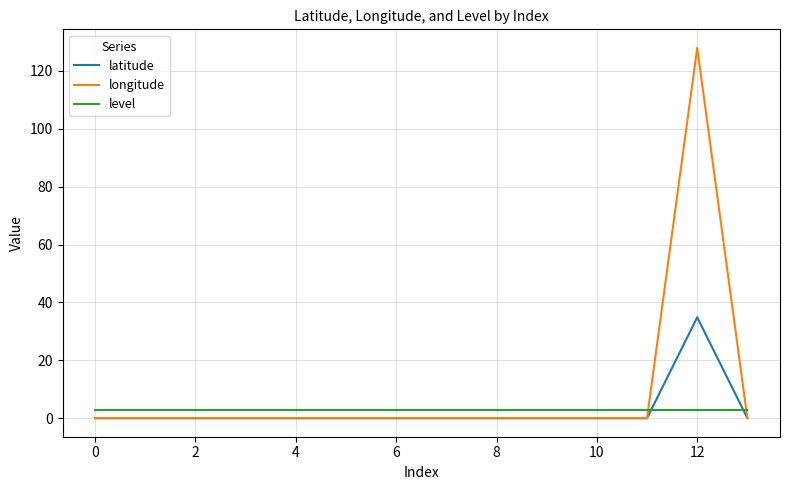

What is the difference between the maximum and minimum values in the longitude series?

128.0